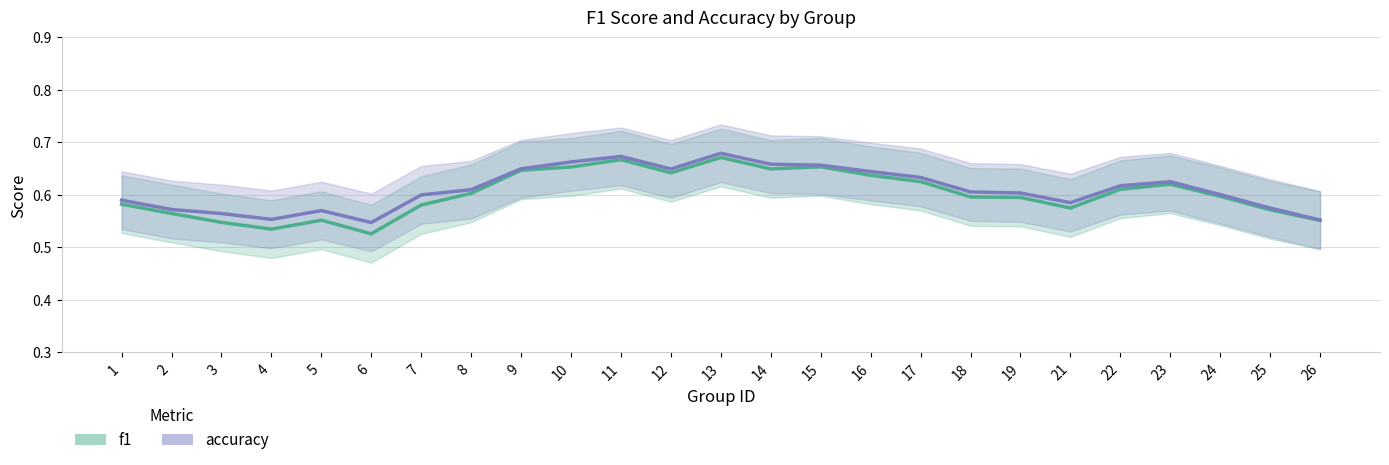

True or false: accuracy has a value of 0.2 at 15.

False